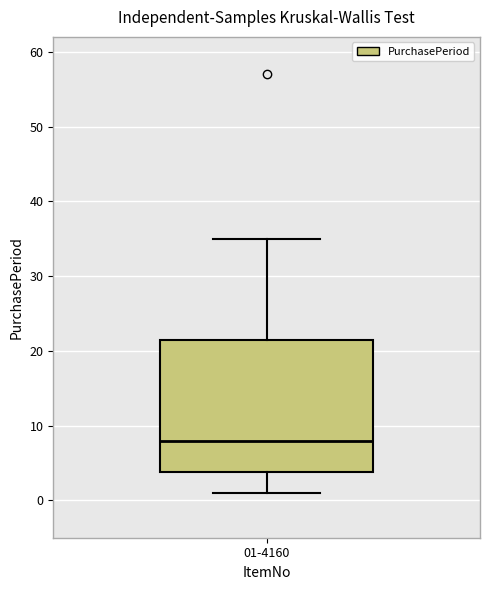

Transcribe this box plot: give where the median line is, the range the box spans, and where the two whiskers end, as read against the y-axis. The values are not printed on the chart, so give them approximately, as read against the axis.

median 8, box 4 to 22, whiskers 1 to 35